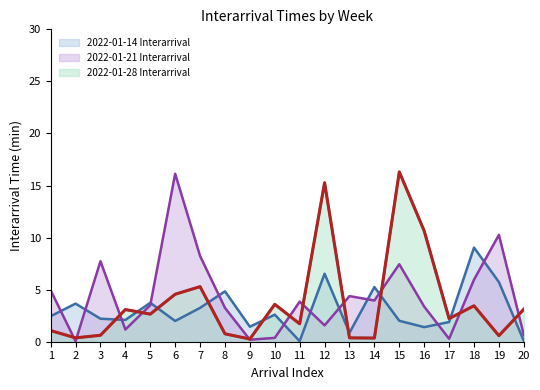

What is the difference between the second highest and second lowest values in the 2022-01-21 Interarrival series?

10.1